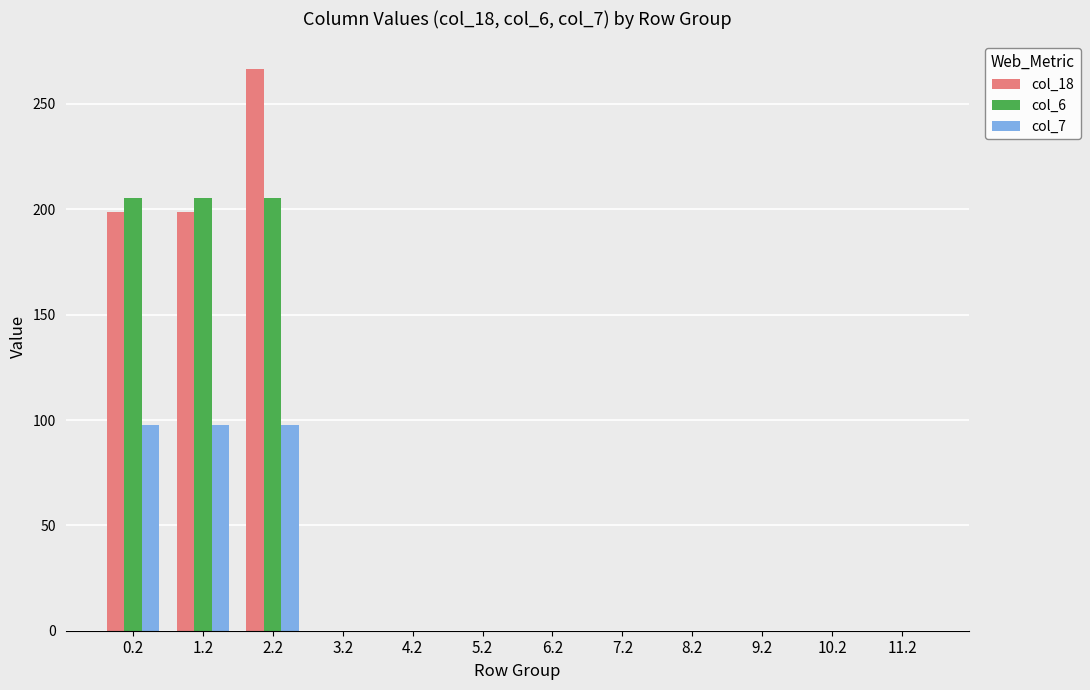

What is the sum of all col_6 values?

616.0